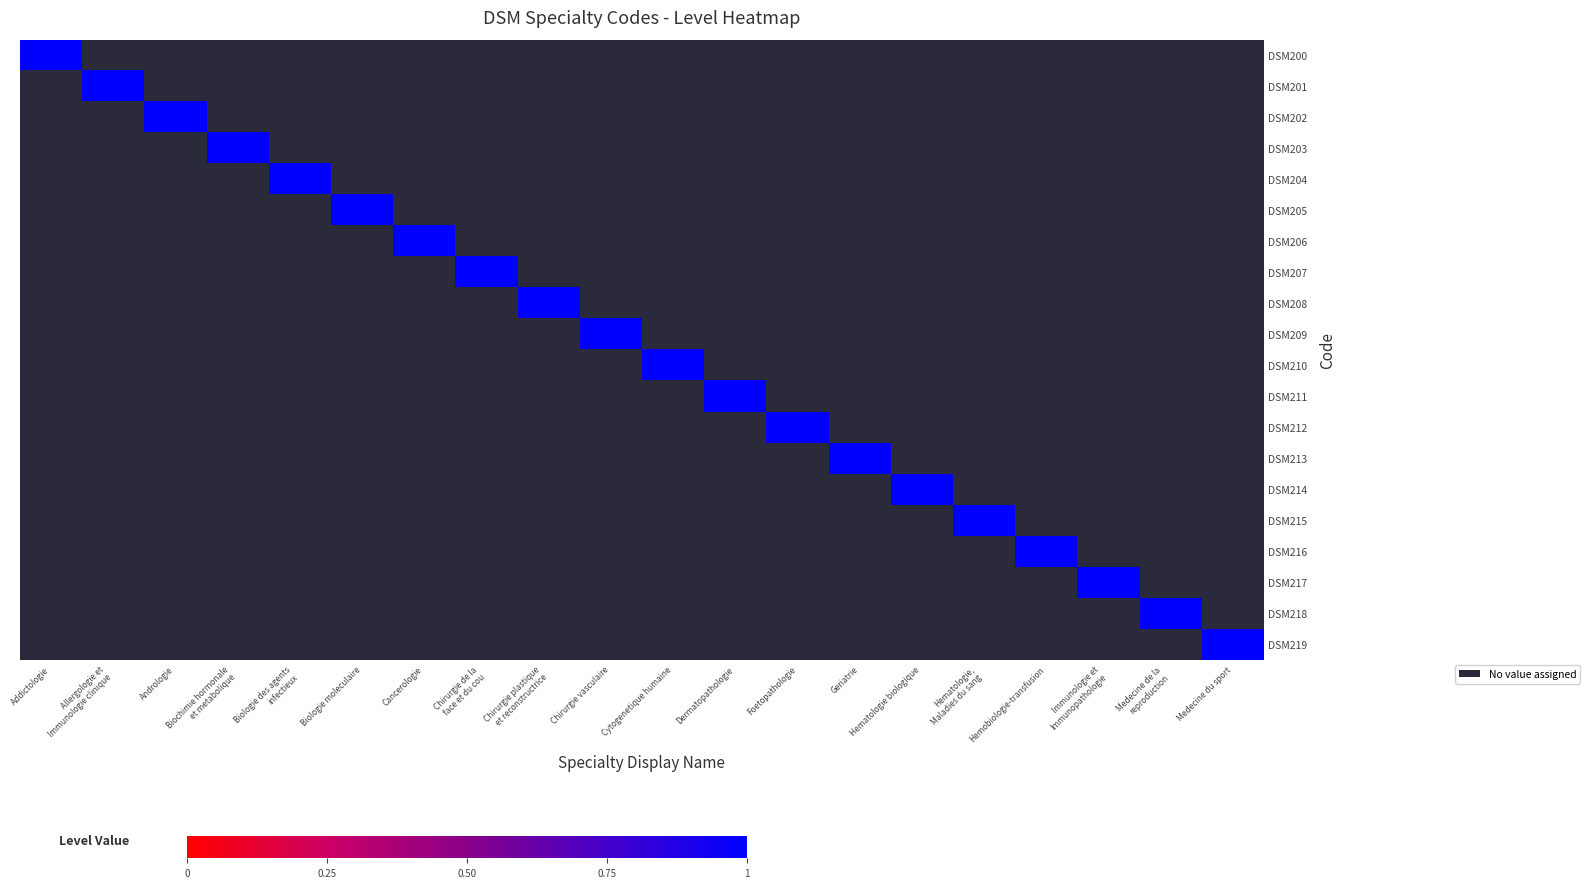

Which has a higher value, Hemobiologie-transfusion or Biologie moleculaire?

Hemobiologie-transfusion